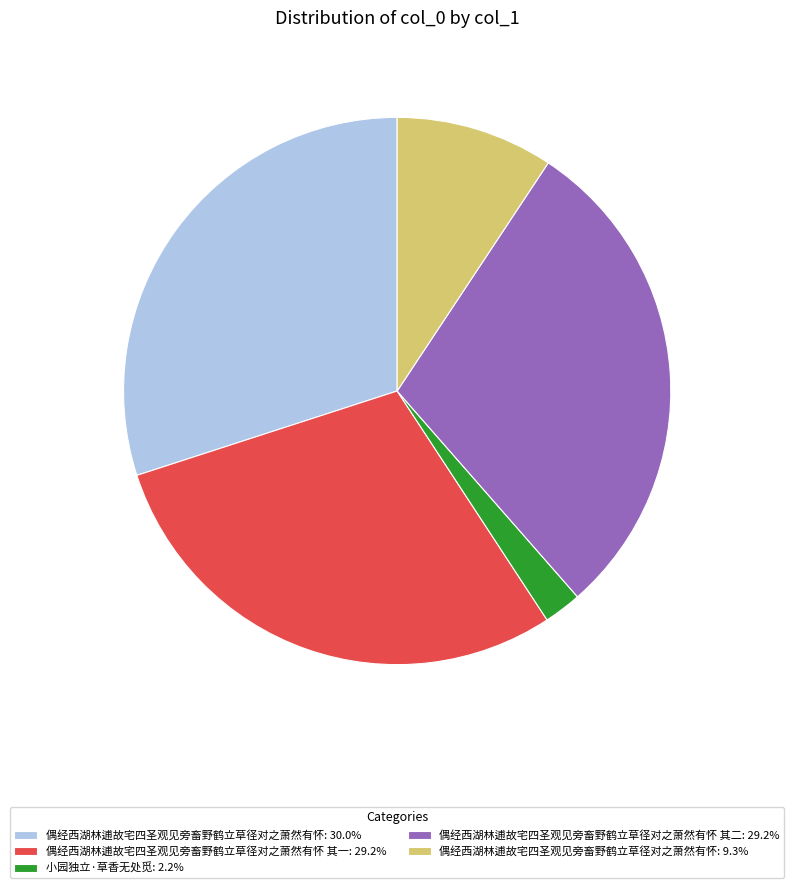

Do 偶经西湖林逋故宅四圣观见旁畜野鹤立草径对之萧然有怀: 9.3% and 偶经西湖林逋故宅四圣观见旁畜野鹤立草径对之萧然有怀 其二: 29.2% together represent more than half of the pie?

No